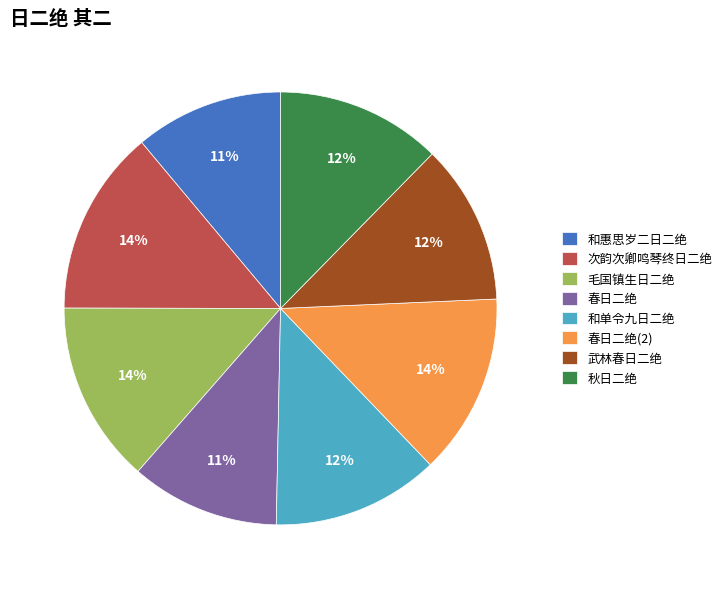

The 春日二绝(2) slice represents 14% of the pie. True or false?

True